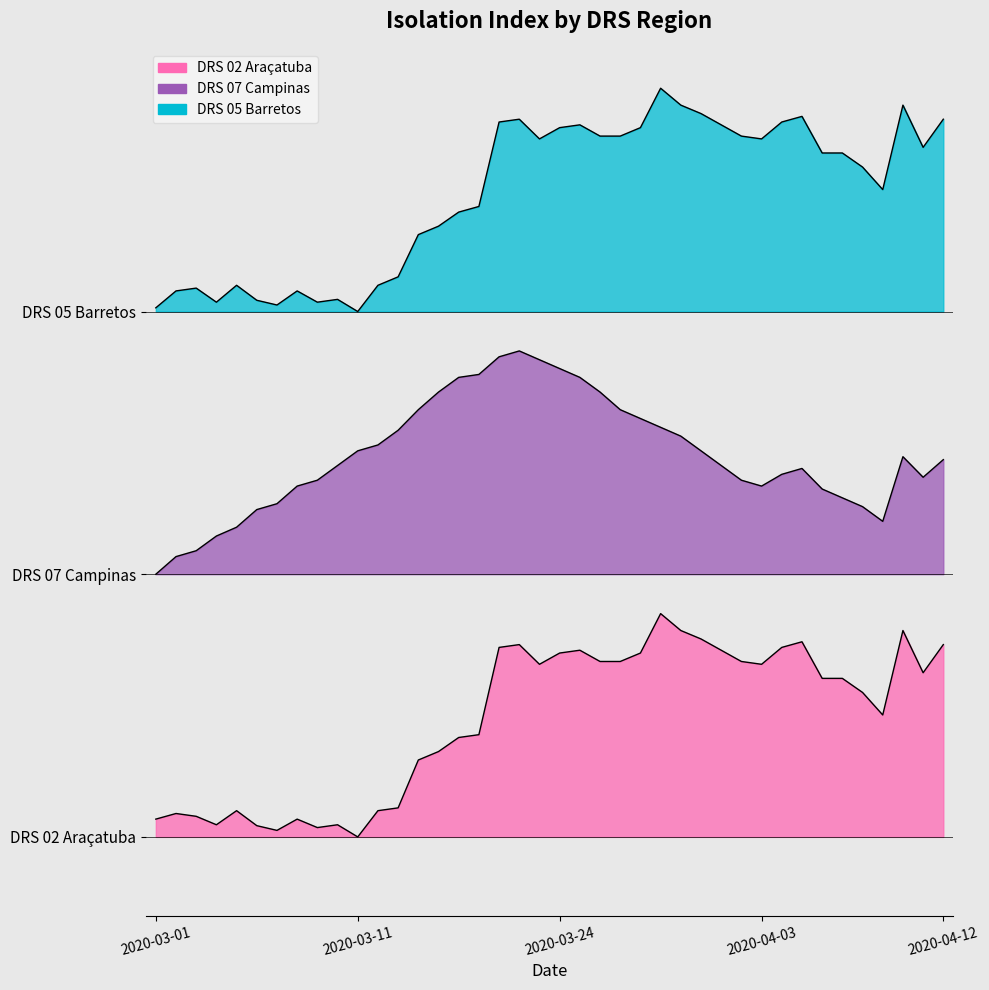

What is the value of the DRS 07 Campinas point at the 33rd from the left?

35.1